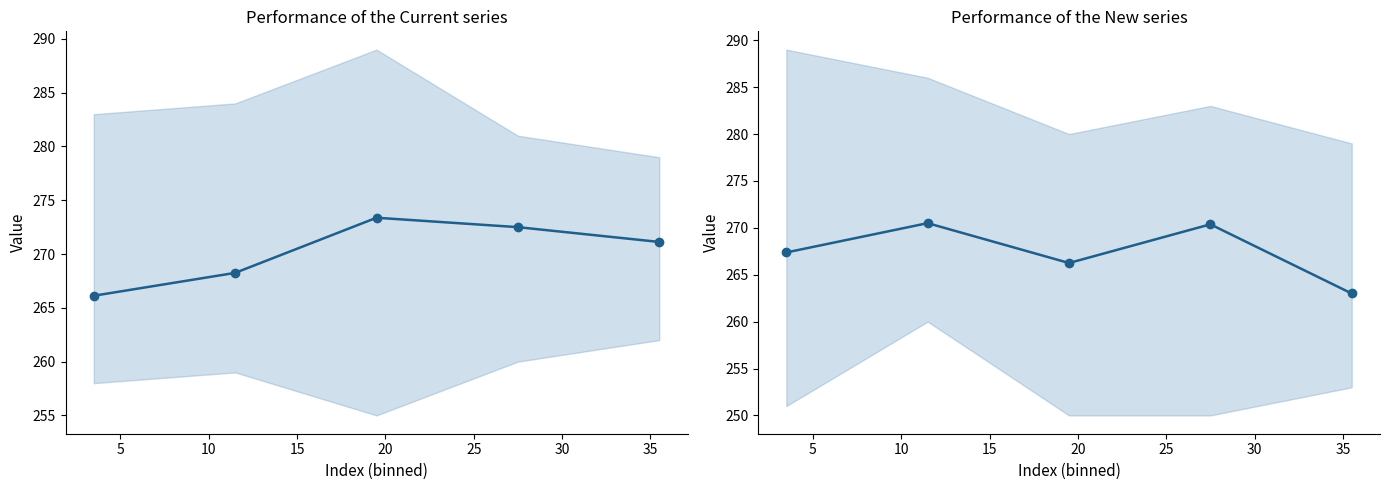

What is the maximum value for Current?

273.4